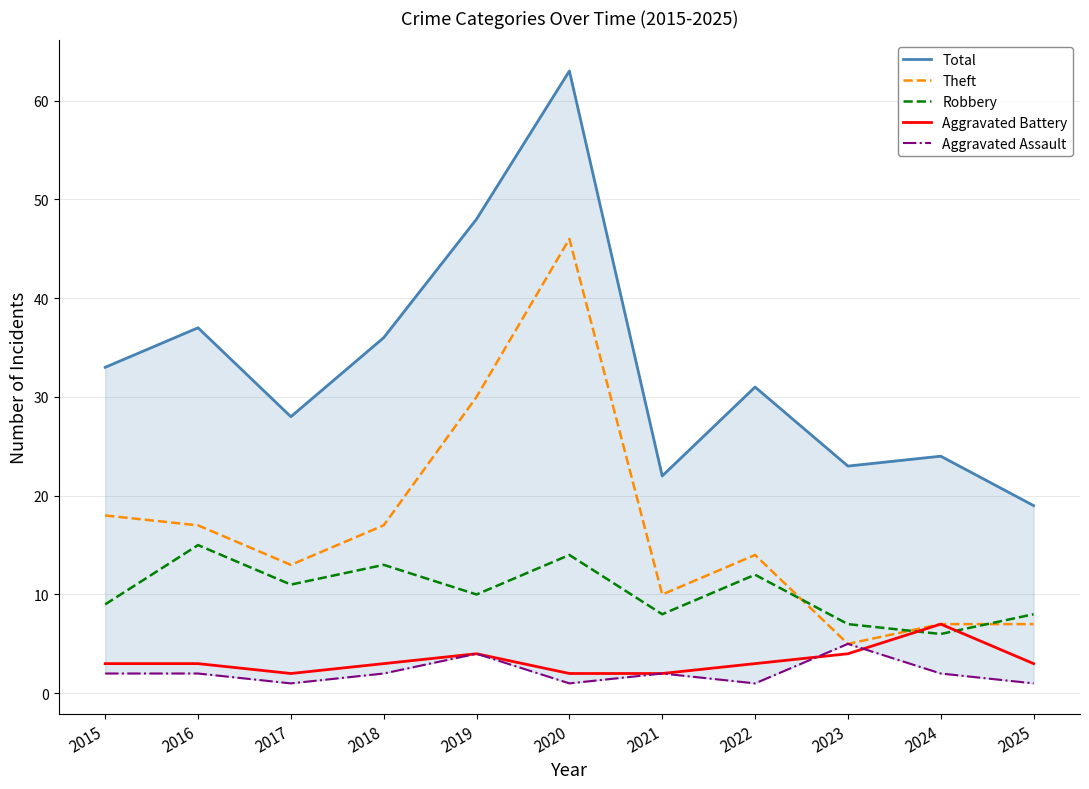

What is the difference between the second highest and minimum values in the Aggravated Assault series?

3